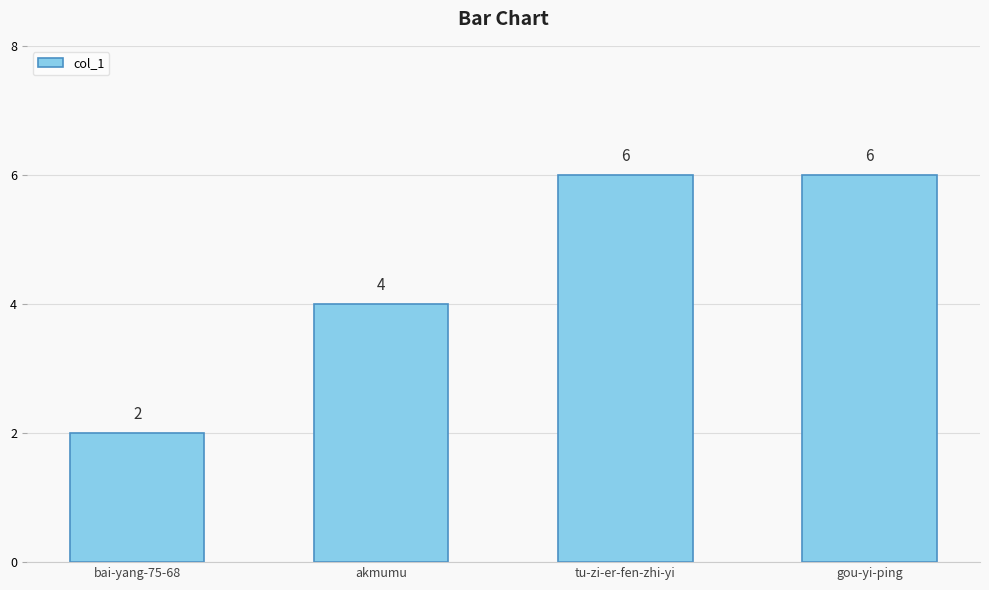

Approximately how many times larger is the value at akmumu compared to bai-yang-75-68?

2.0